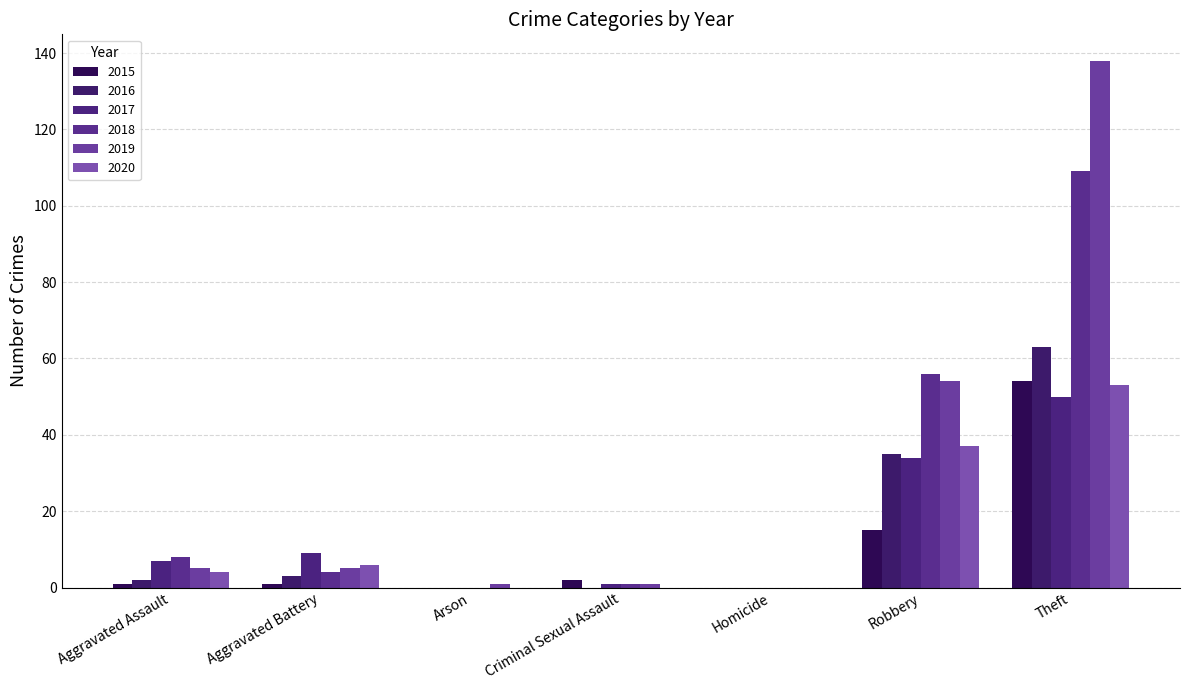

Are the bars horizontal?

No